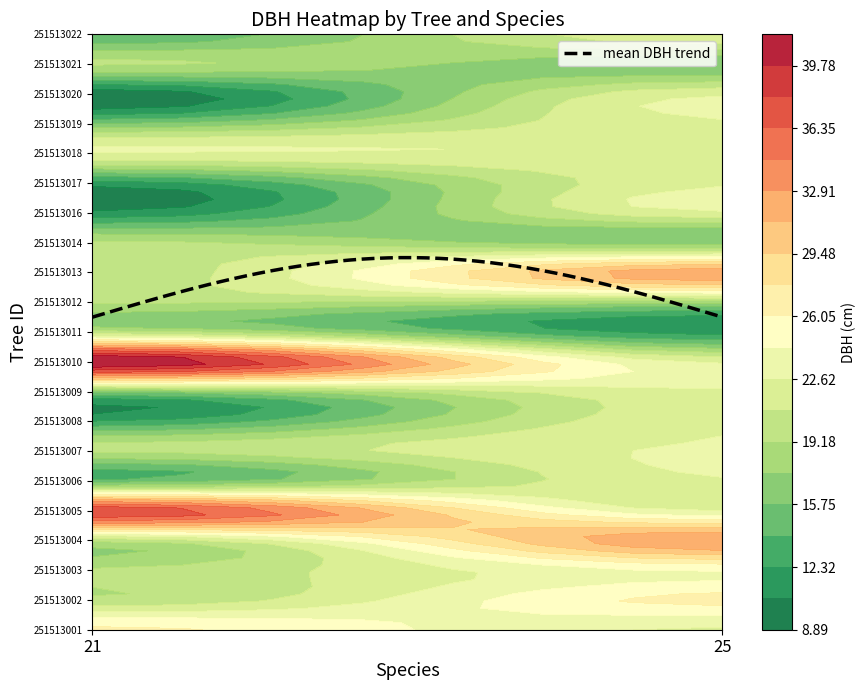

What is the average value of the 25 series?

20.6